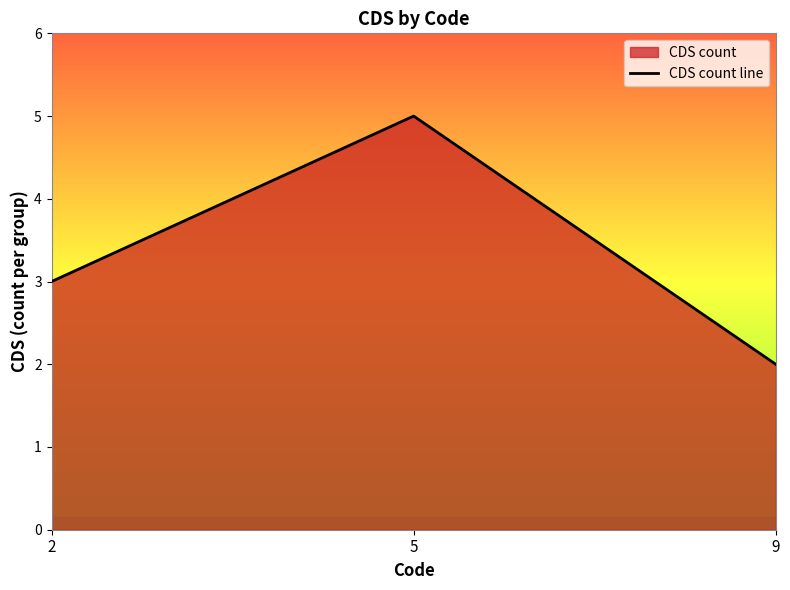

Approximately how many times larger is the value at 9 compared to 5?

0.4